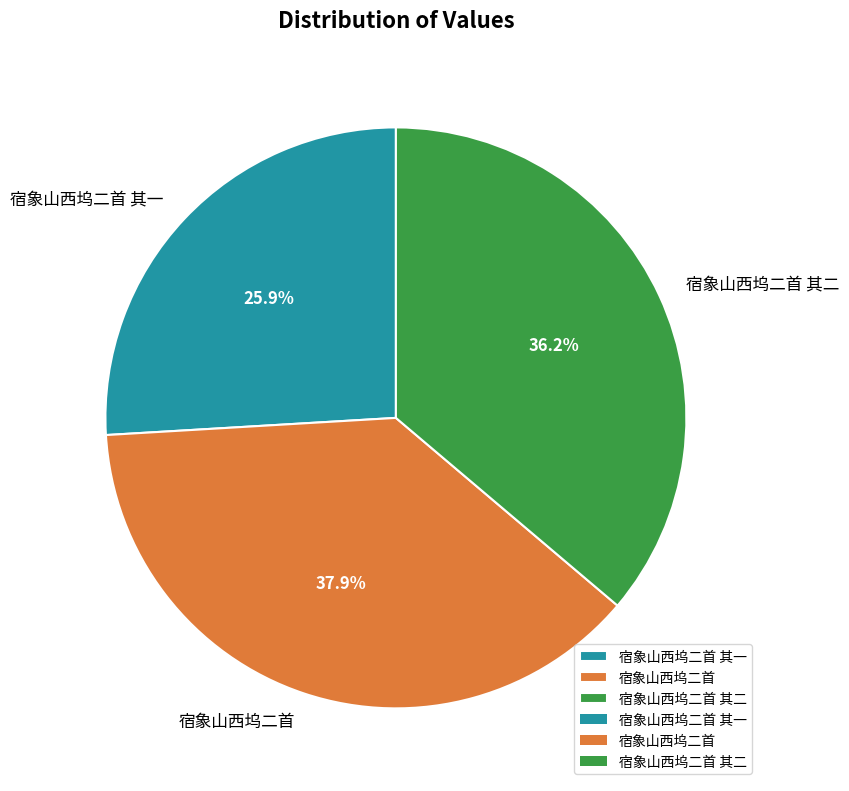

Does 宿象山西坞二首 represent more than half of the total?

No